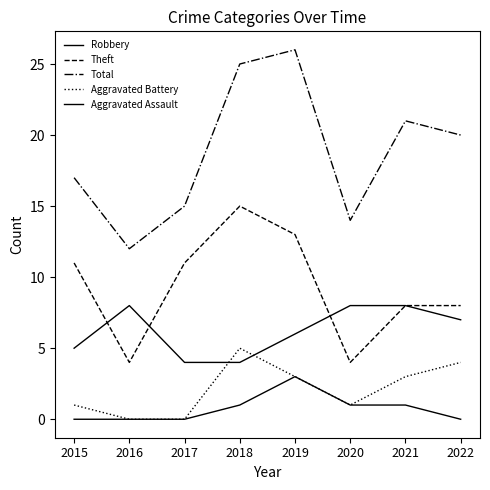

Does the chart display data point markers on the line(s)?

No